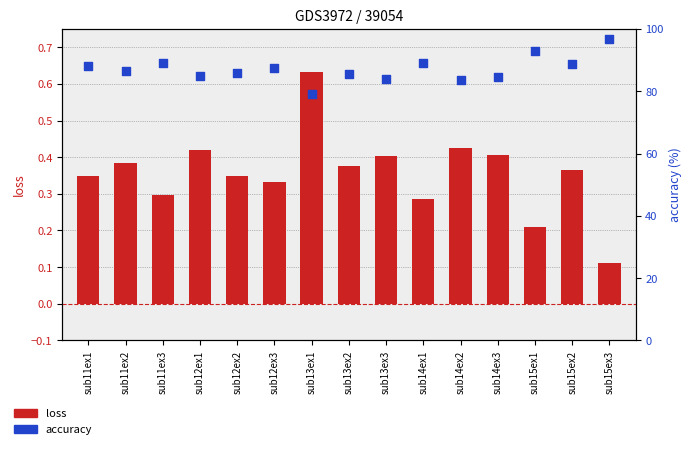

What are all the series names shown in the legend?

loss, accuracy